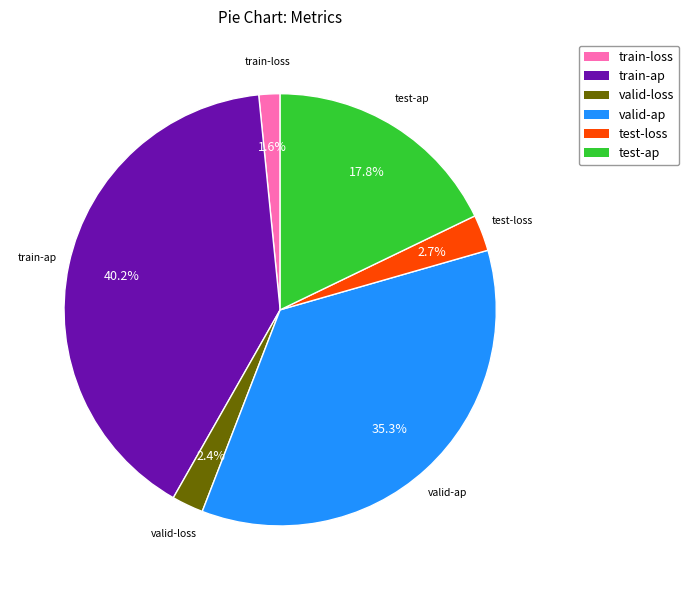

What percentage is the valid-loss slice, to the nearest percent?

2%